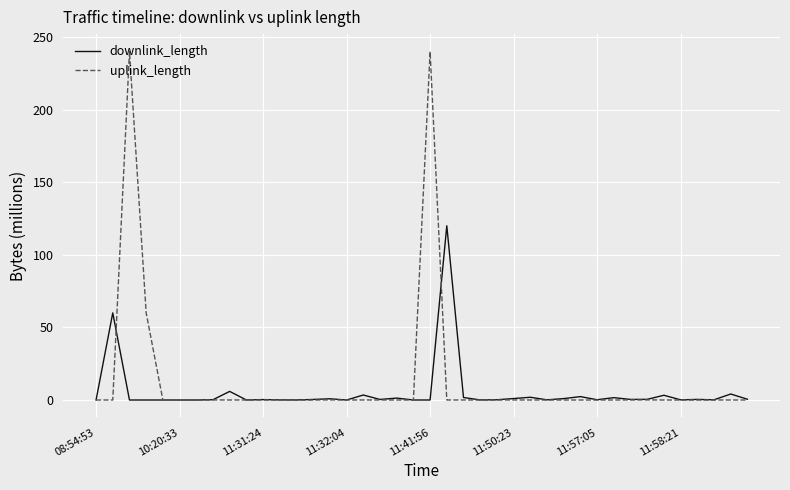

Rank the series by their maximum value, from lowest to highest.

downlink_length, uplink_length